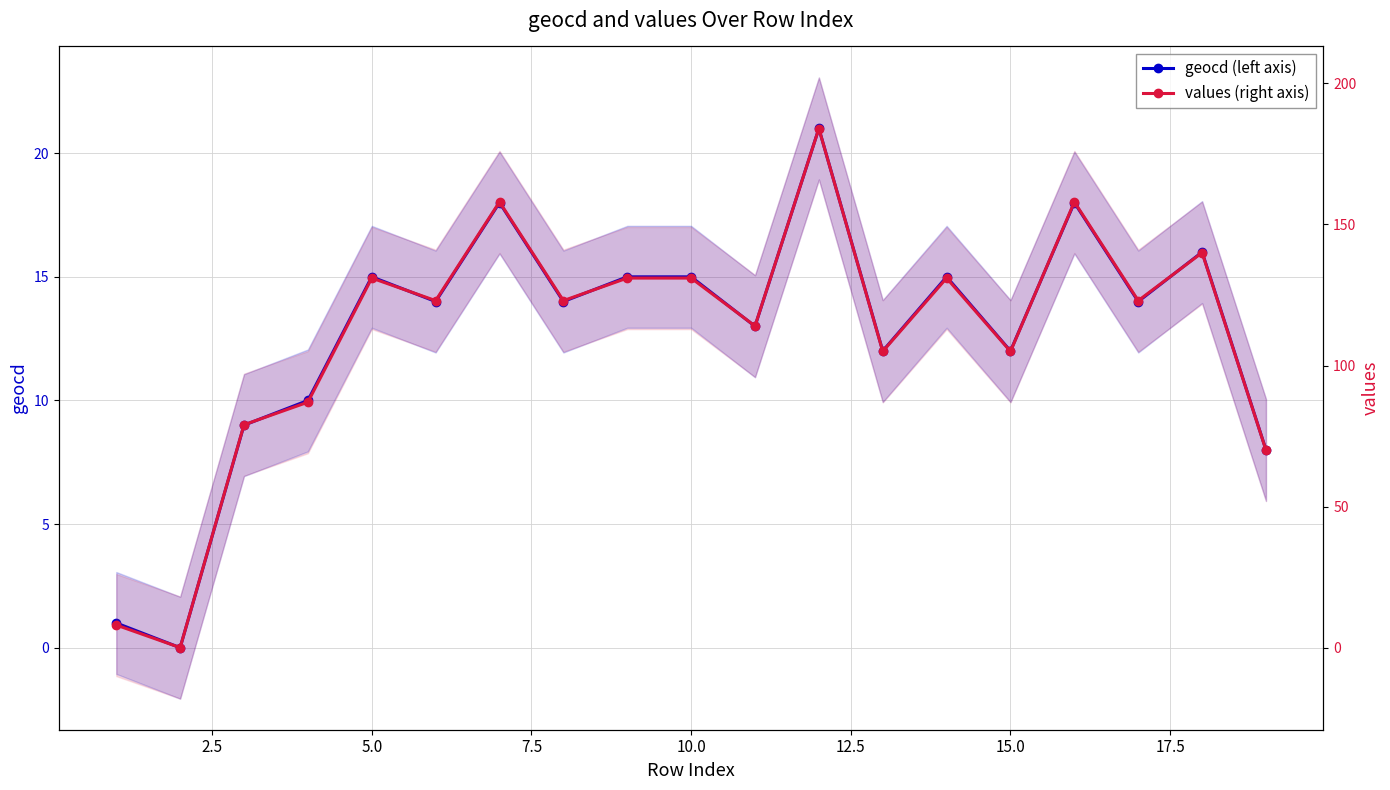

At how many categories does at least one series exceed 32?

17